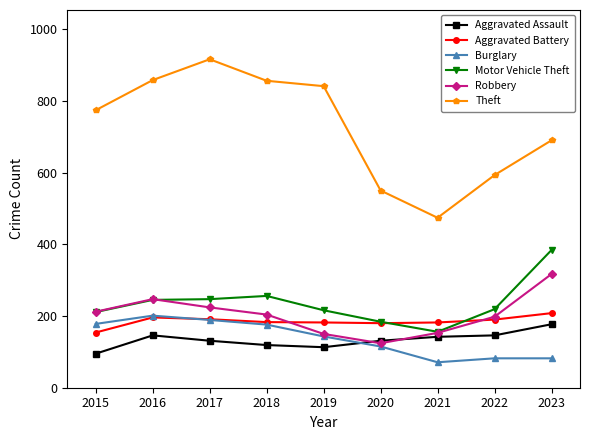

How many data points does each series have?

9